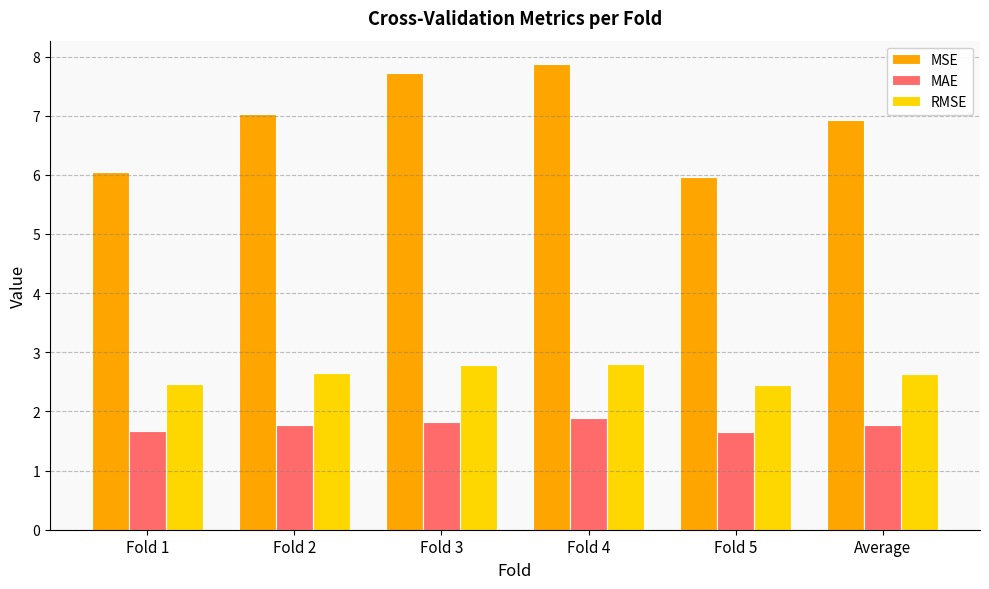

What is the label of the 4th bar from the right?

Fold 3